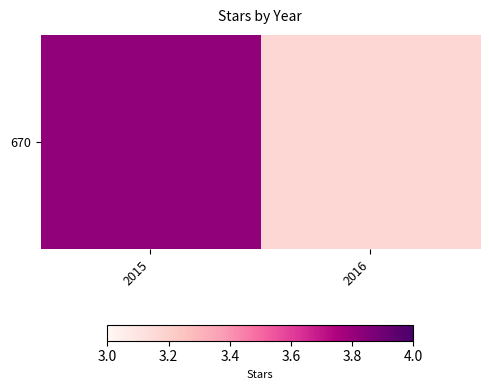

List the labels in order of value, smallest first.

2016, 2015